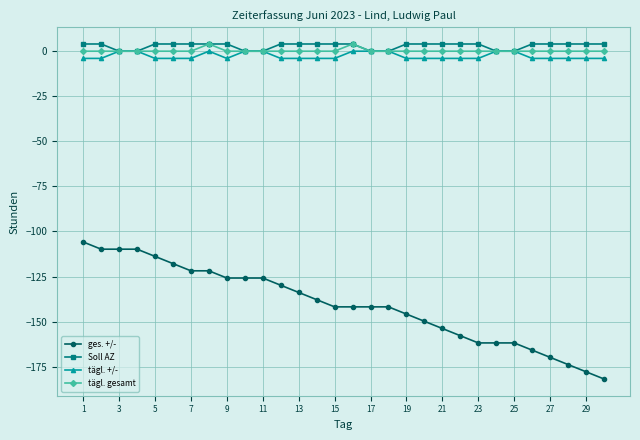

True or false: ges. +/- and tägl. +/- cross at least once.

False